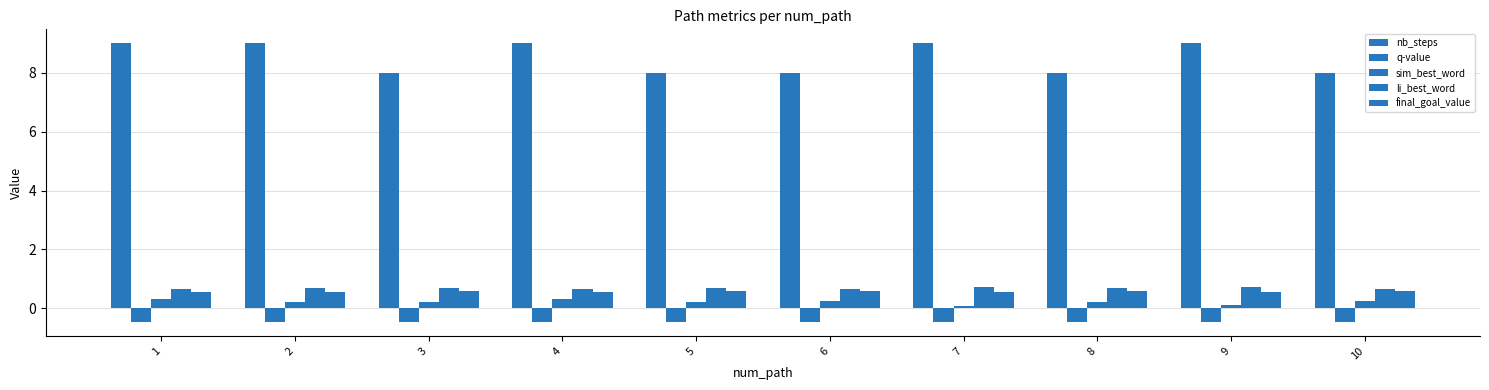

Does the chart contain stacked bars?

No